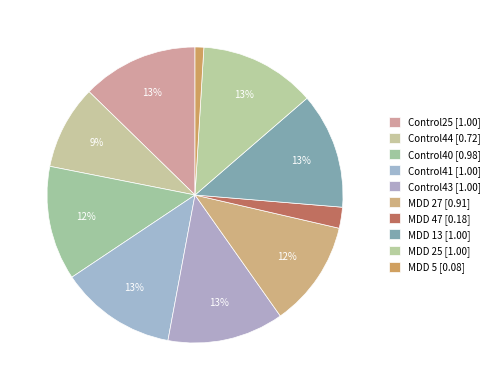

How many slices are in this pie chart?

10